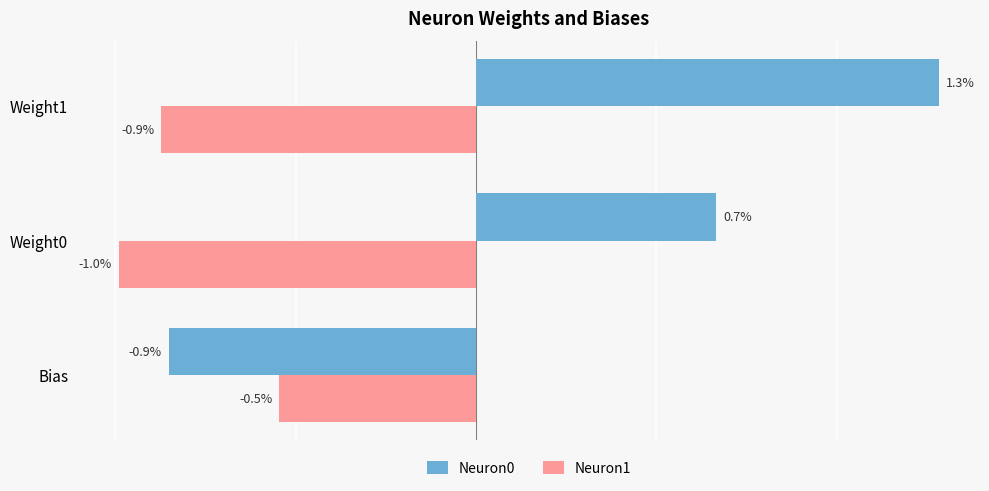

List the series in order of their overall mean, lowest first.

Neuron1, Neuron0